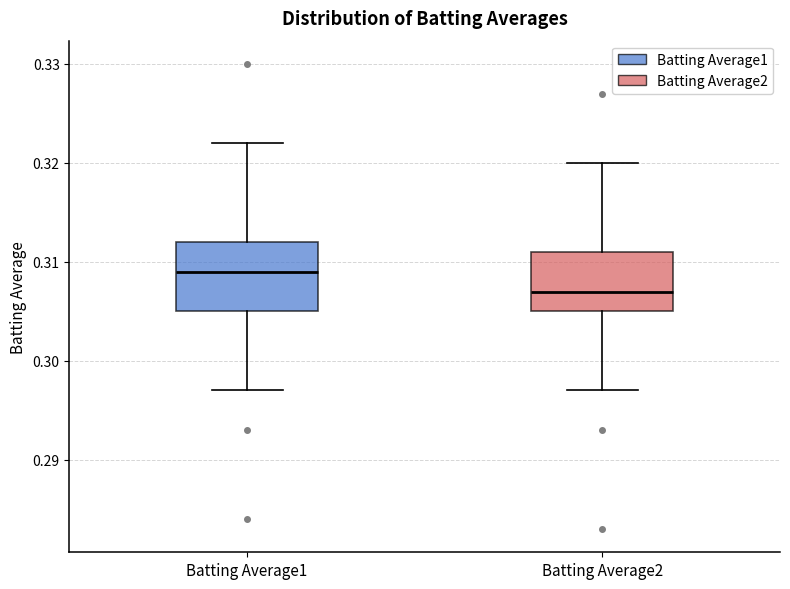

Comparing the boxes themselves (not the whiskers), which one is the tallest?

Batting Average1